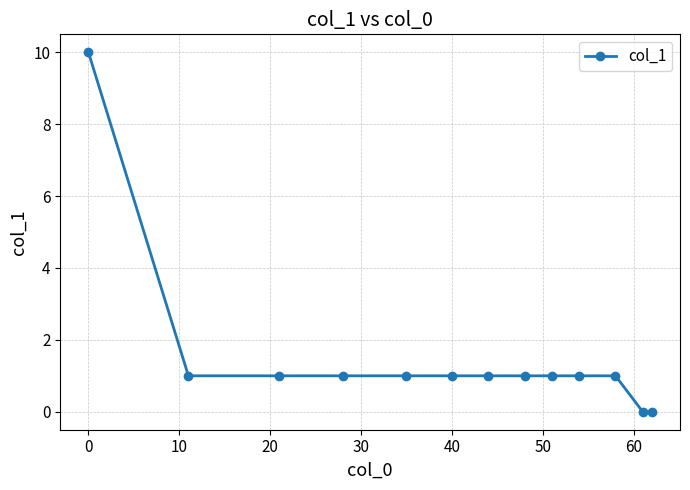

What is the value of the 11th point from the left?

1